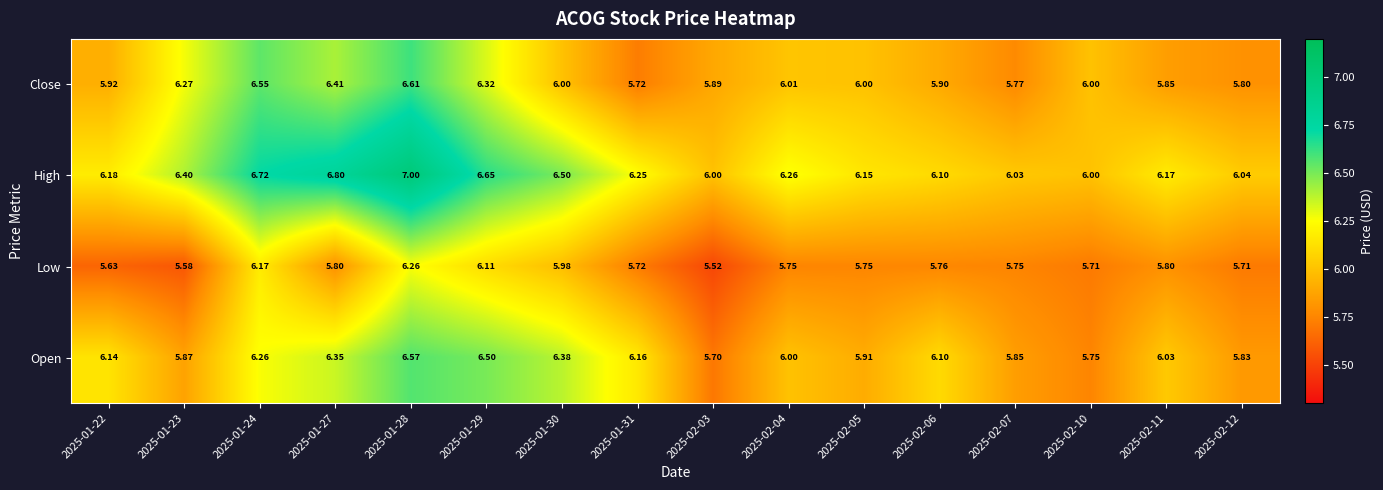

What is the total value across all series at 2025-02-11?

23.9